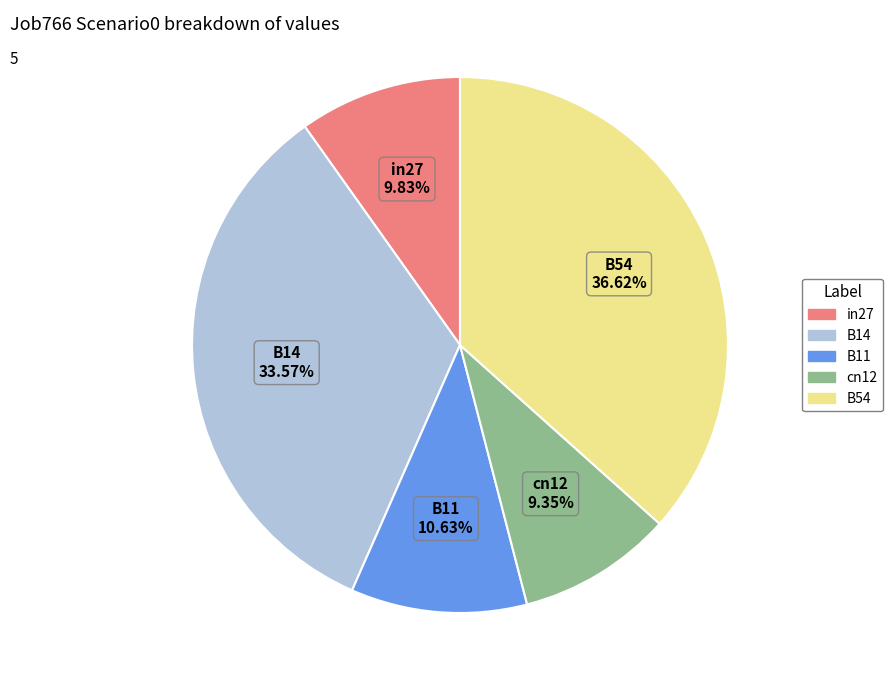

True or false: B11 accounts for 11% of the total.

True